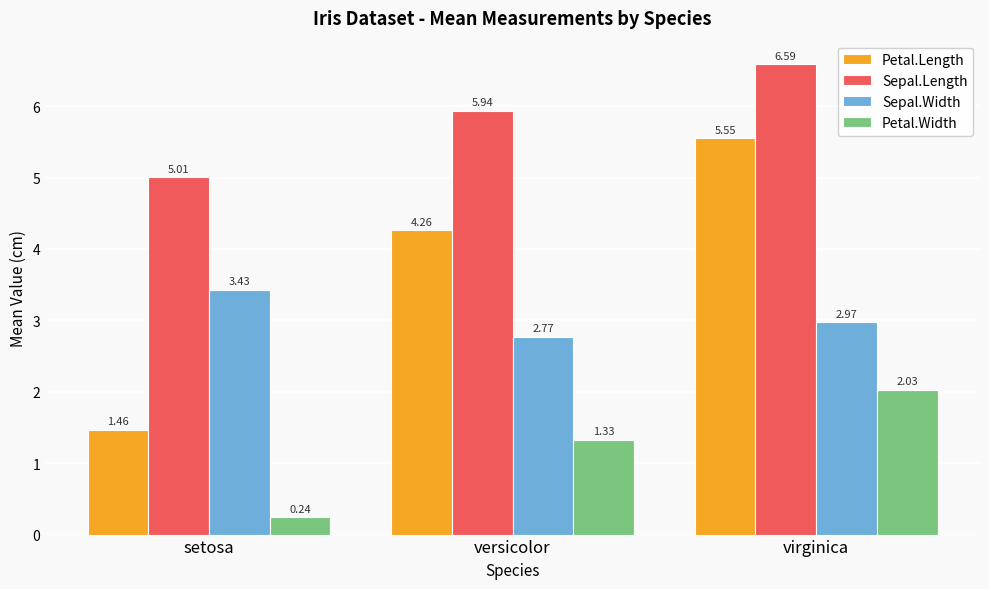

List the series in order of their overall mean, highest first.

Sepal.Length, Petal.Length, Sepal.Width, Petal.Width